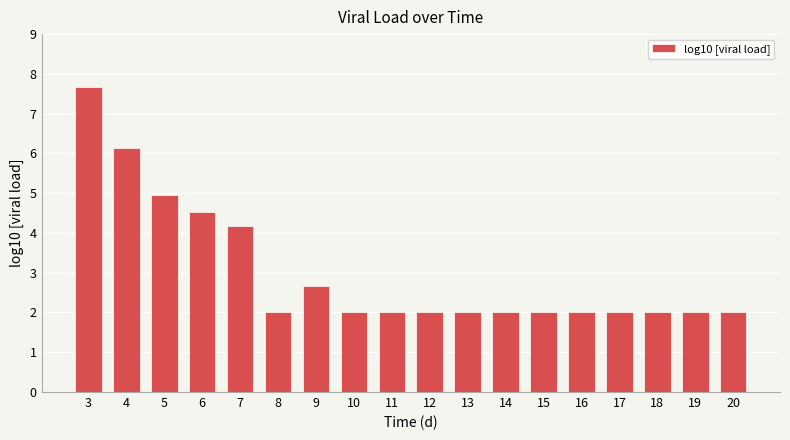

Count the number of data series in this chart.

1